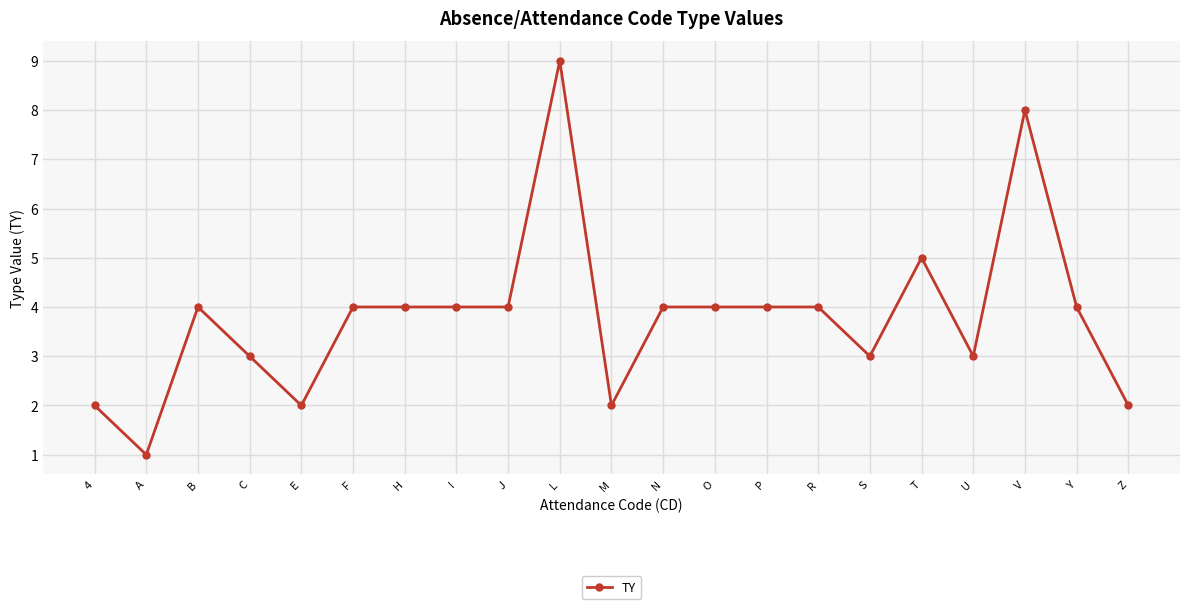

Is it true that the value at O is 4?

True